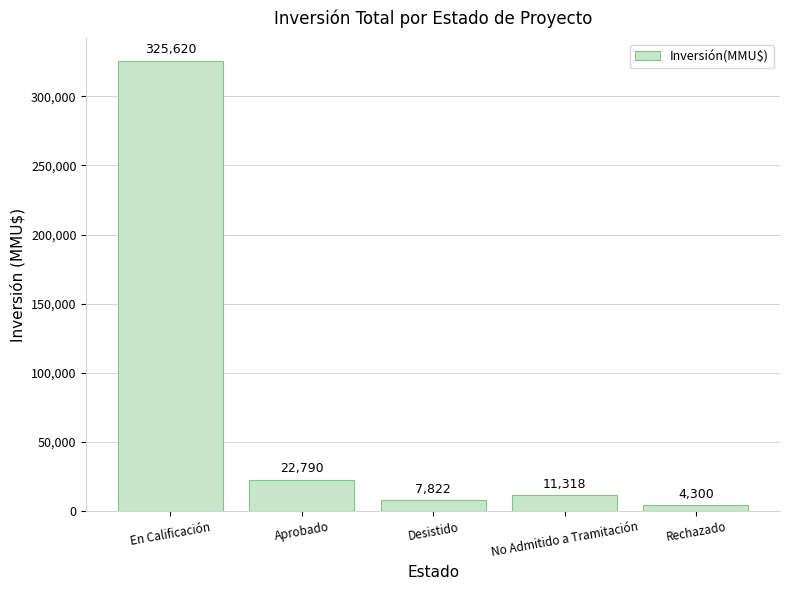

Reading left to right, extract all data points from this chart.

325620	22790	7822	11318	4300